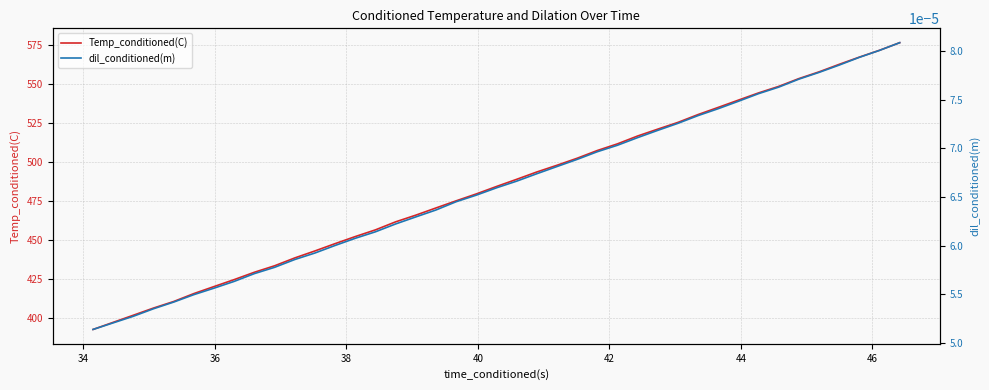

What is the minimum value for Temp_conditioned(C)?

392.5